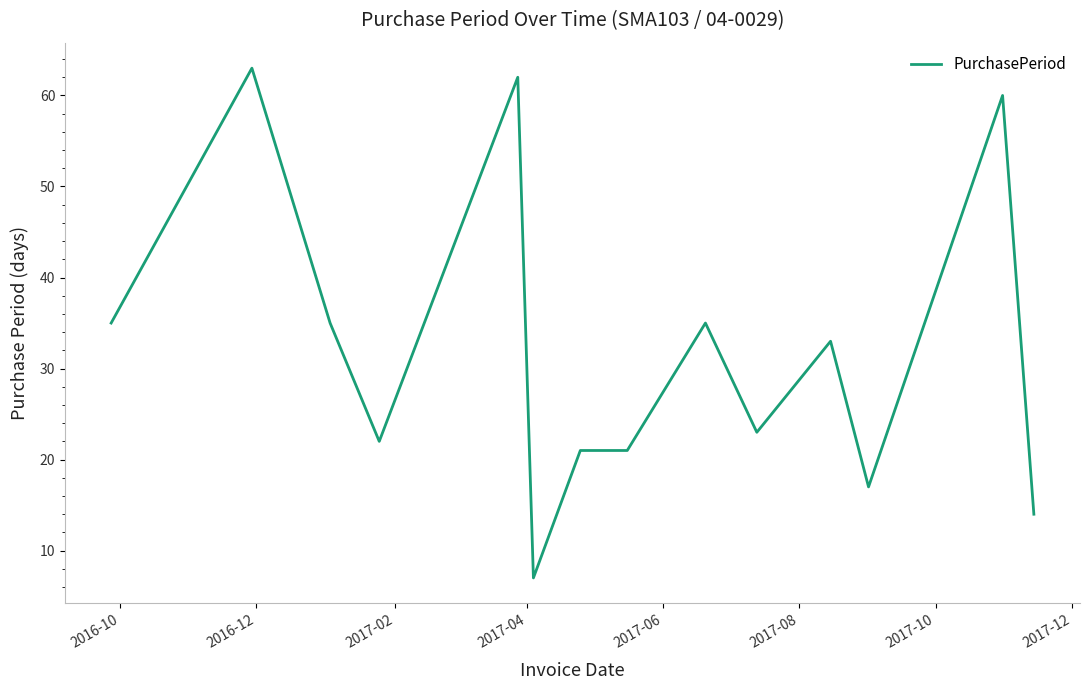

What is the greatest value displayed?

63